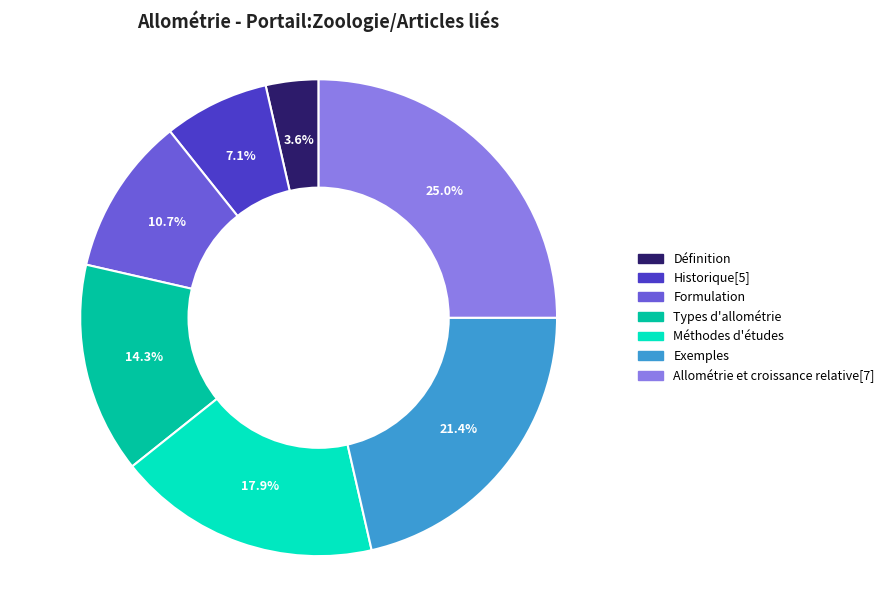

Count the number of slices in the pie.

7